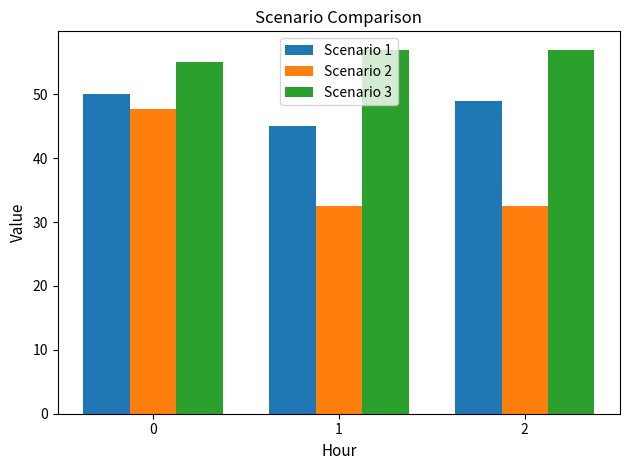

What are all the series names shown in the legend?

Scenario 1, Scenario 2, Scenario 3